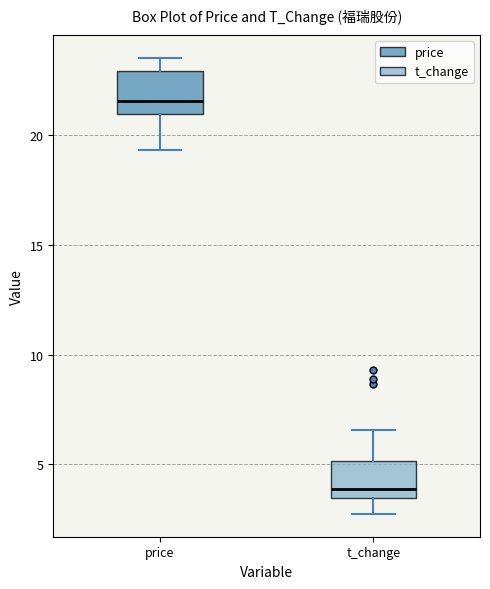

Reading left to right, read every box against the y-axis: the position of its median line, the range the box covers, and the ends of its whiskers. The values are not printed on the chart, so give them approximately, as read against the axis.

price: median 21.5, box 21.0 to 23.0, whiskers 19.5 to 23.5
t_change: median 4.0, box 3.5 to 5.0, whiskers 3.0 to 6.5